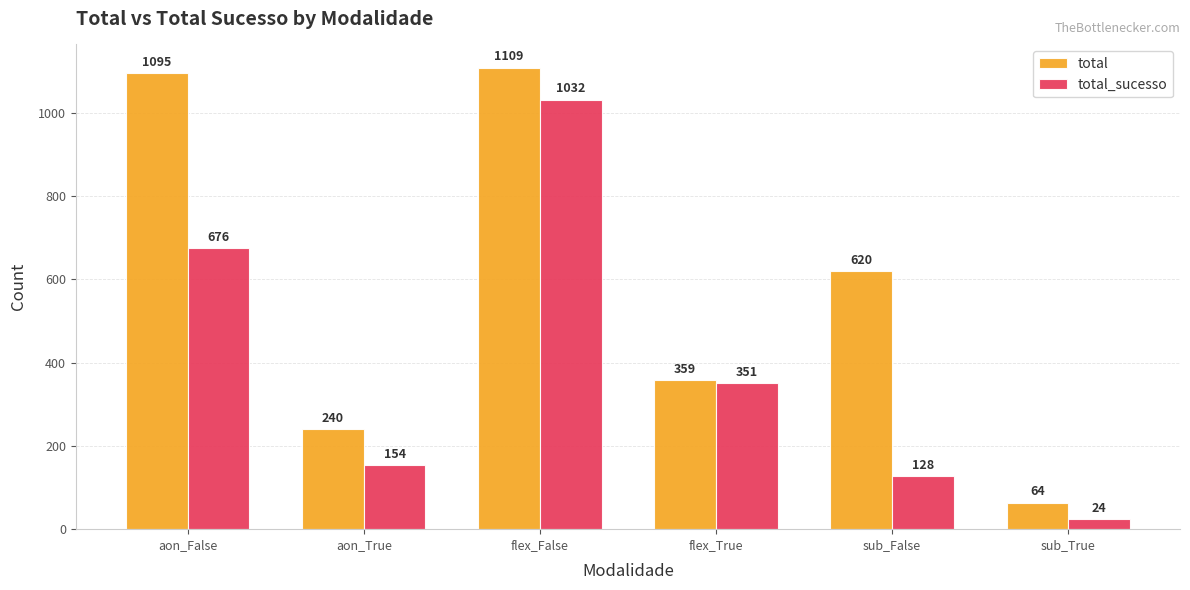

Which label corresponds to the largest value in the chart?

flex_False